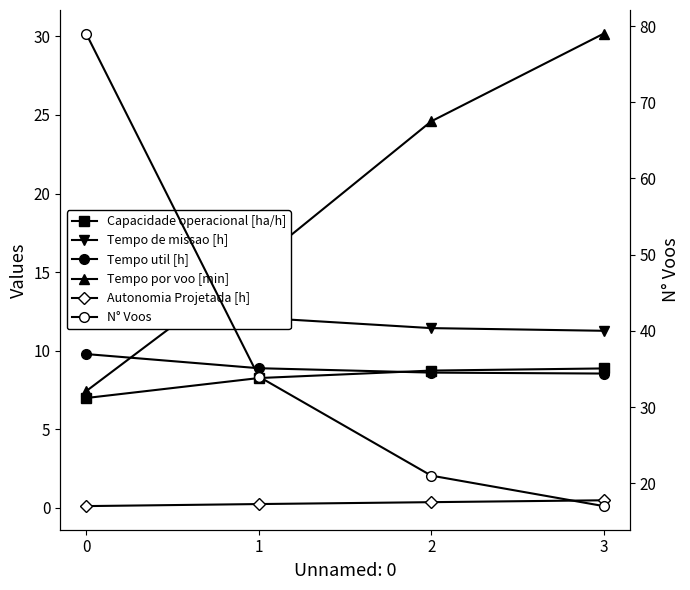

What is the sum of all N° Voos values?

151.0